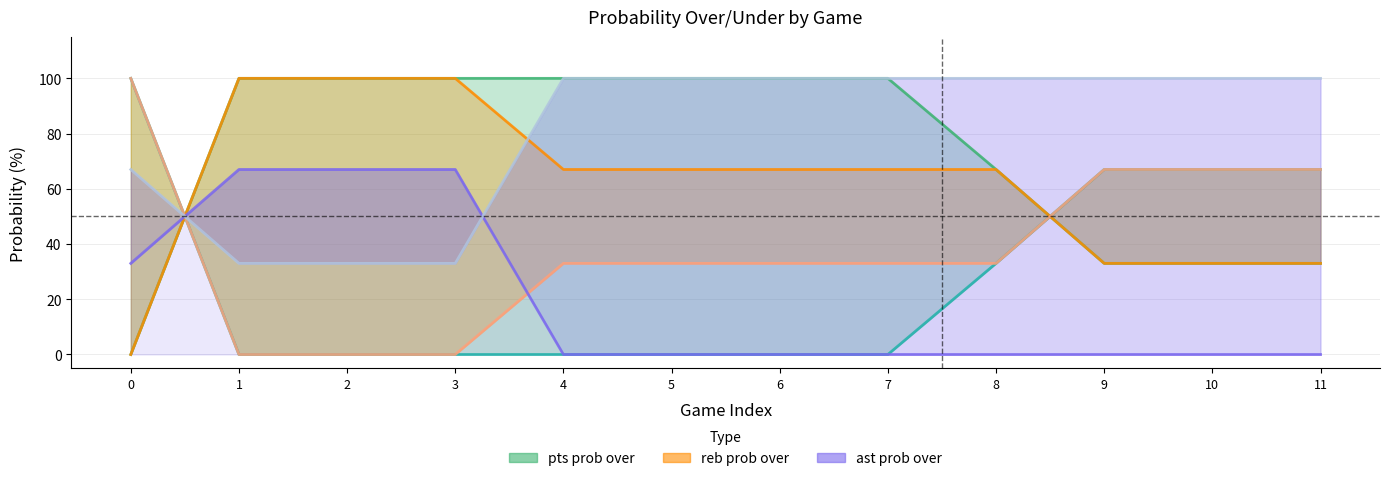

Rank the series by their maximum value, from lowest to highest.

ast prob over, pts prob over, pts prob under, reb prob over, reb prob under, ast prob under